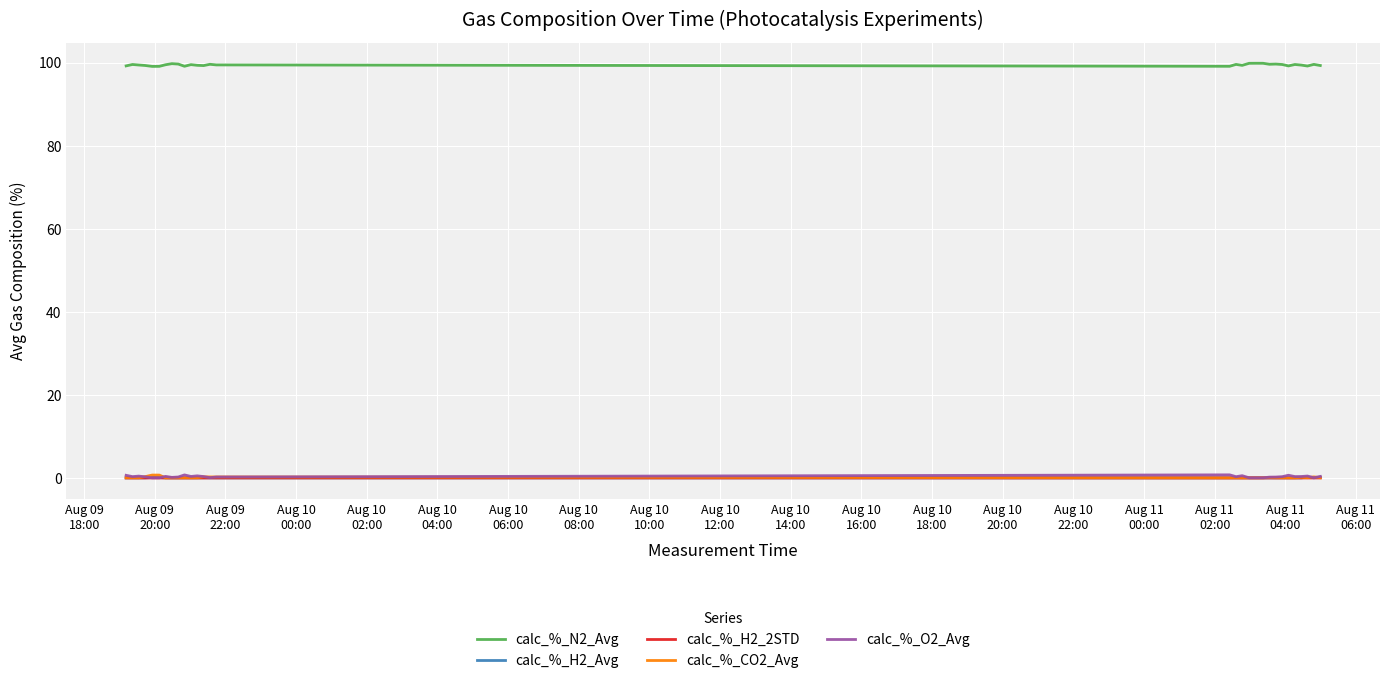

What is the maximum value for calc_%_N2_Avg?

99.9